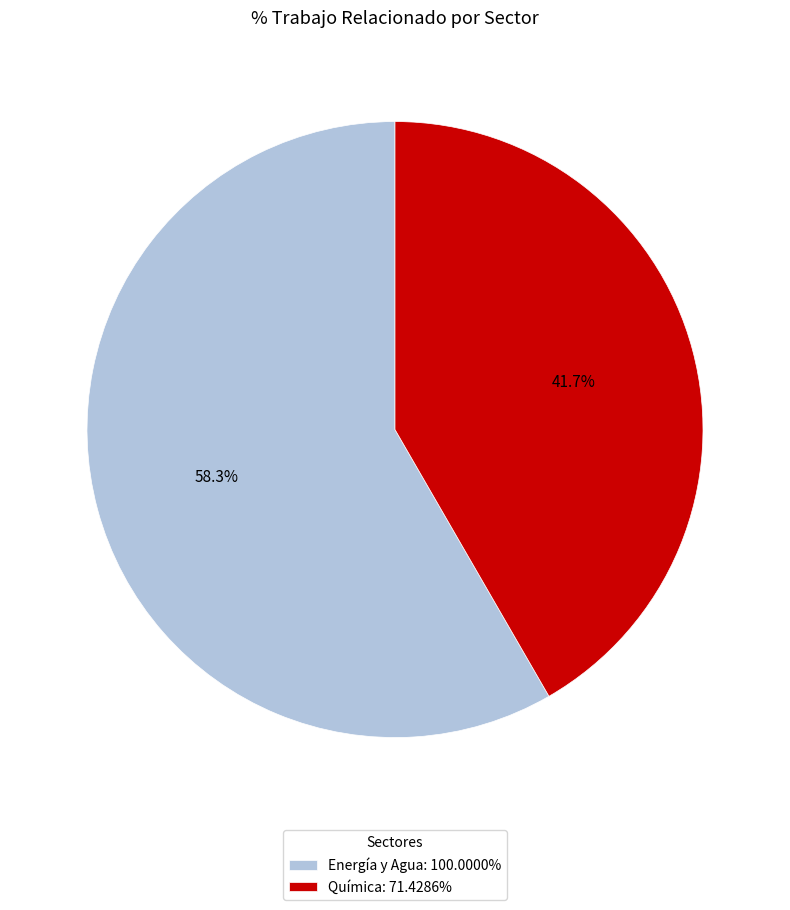

Which has a higher value, Química or Energía y Agua?

Energía y Agua